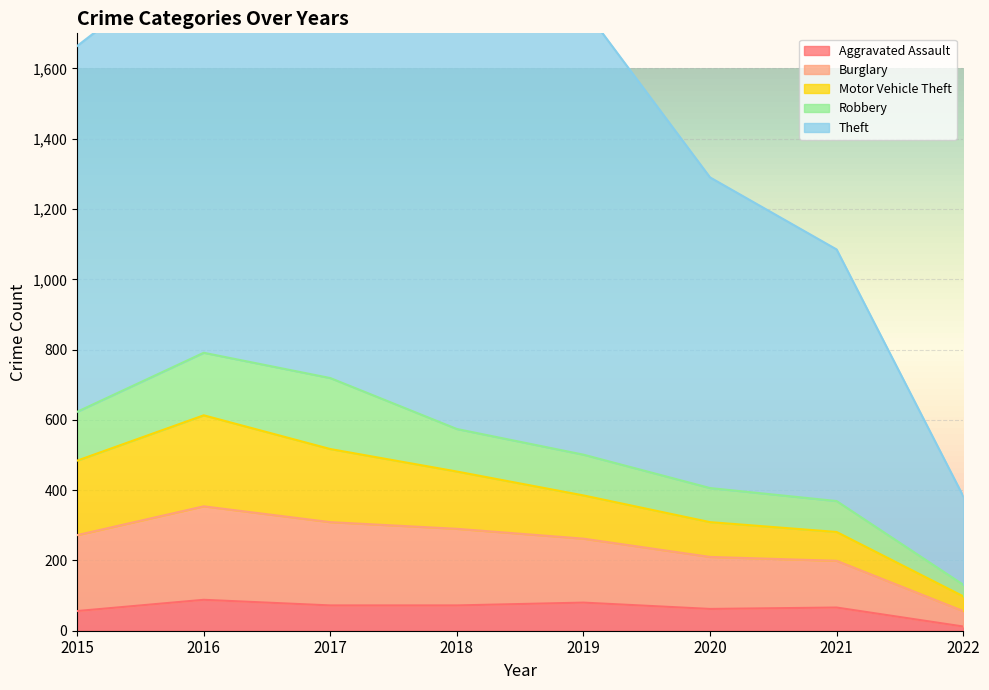

At which category is the sum across all series the highest?

2016